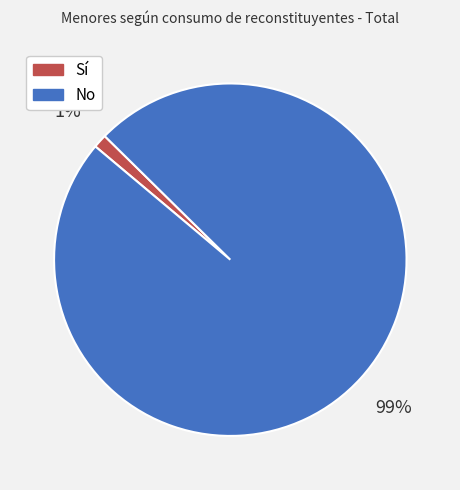

Which has a higher value, Sí or No?

No